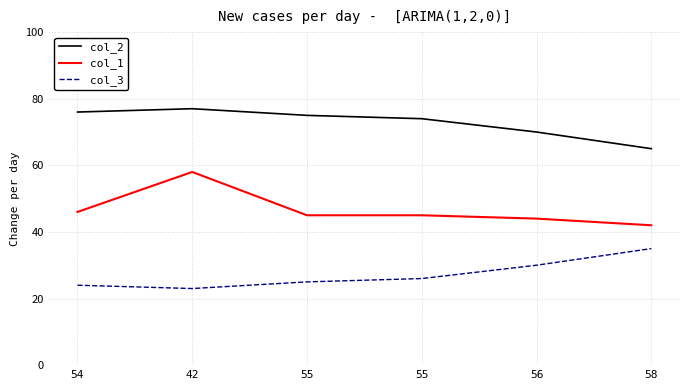

How many lines are shown in the chart?

3